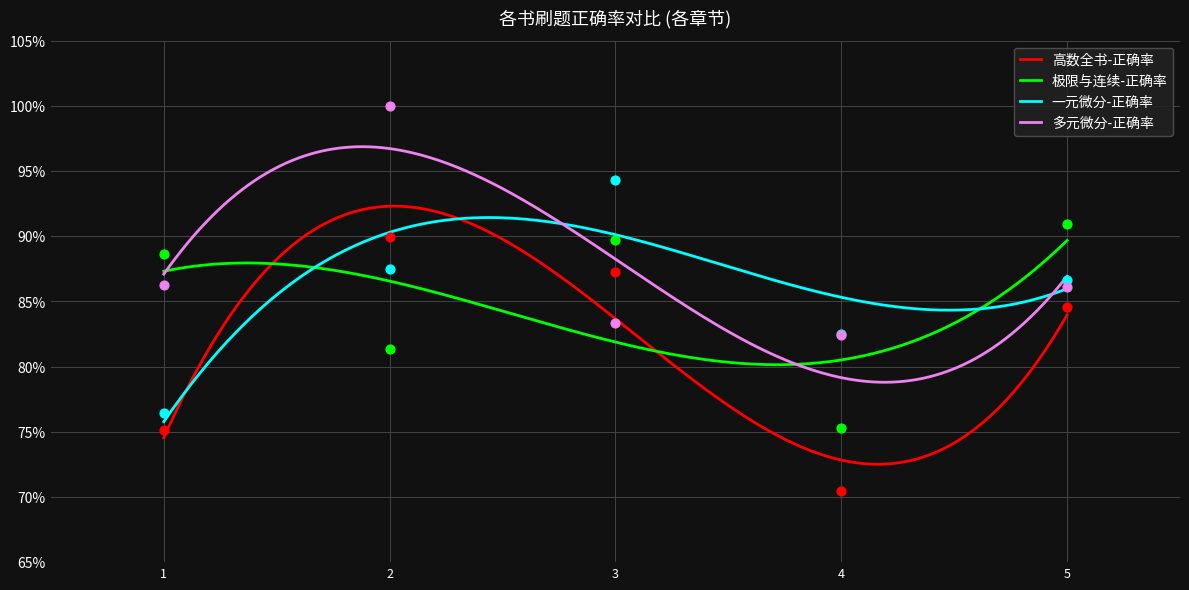

Which series contains the lowest Y value?

高数全书-正确率